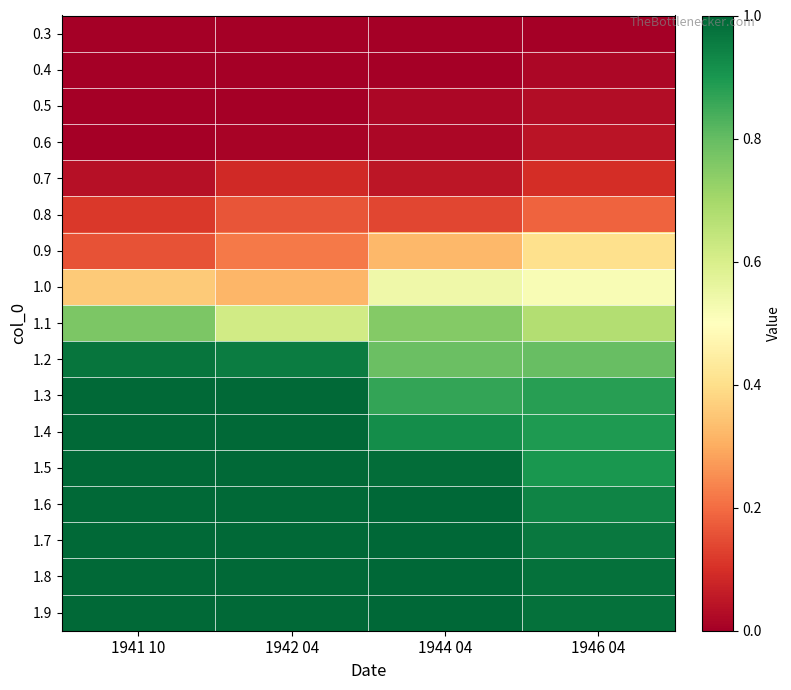

What is the maximum value shown in the chart?

1.0